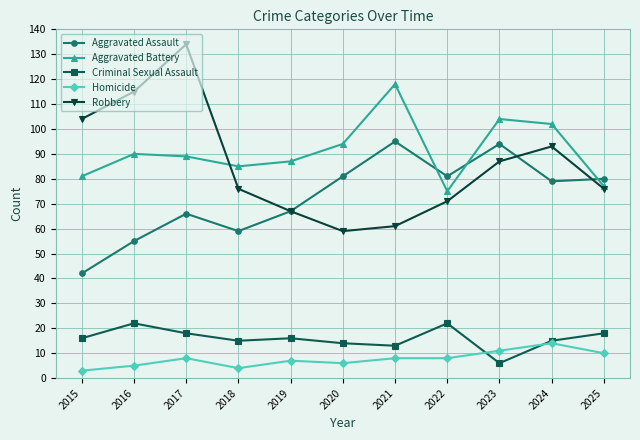

What is the total value across all series at 2018?

239